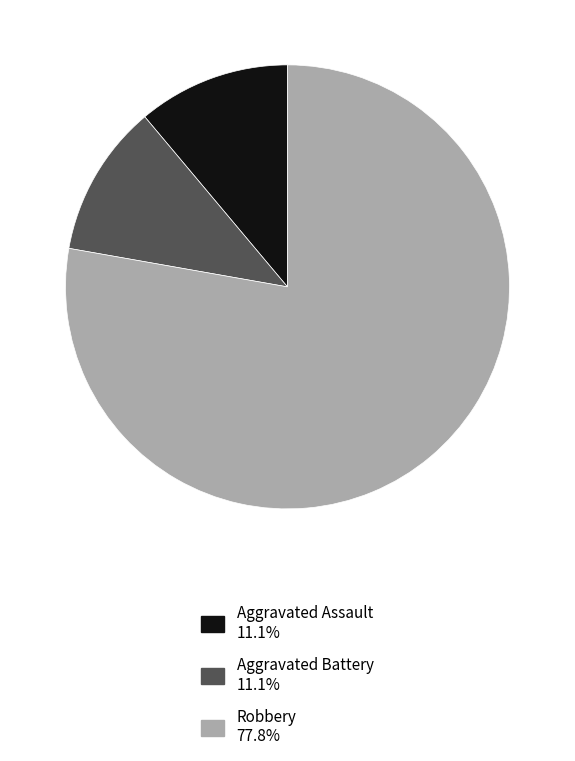

Which category has the biggest portion of the pie?

Robbery